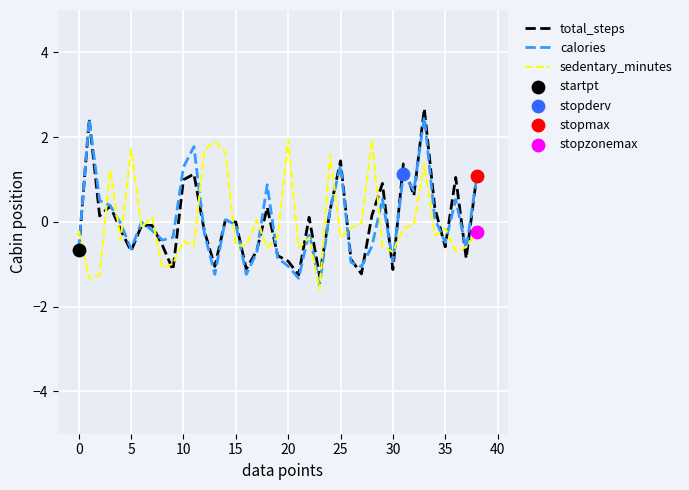

What is the minimum value for total_steps?

-1.3